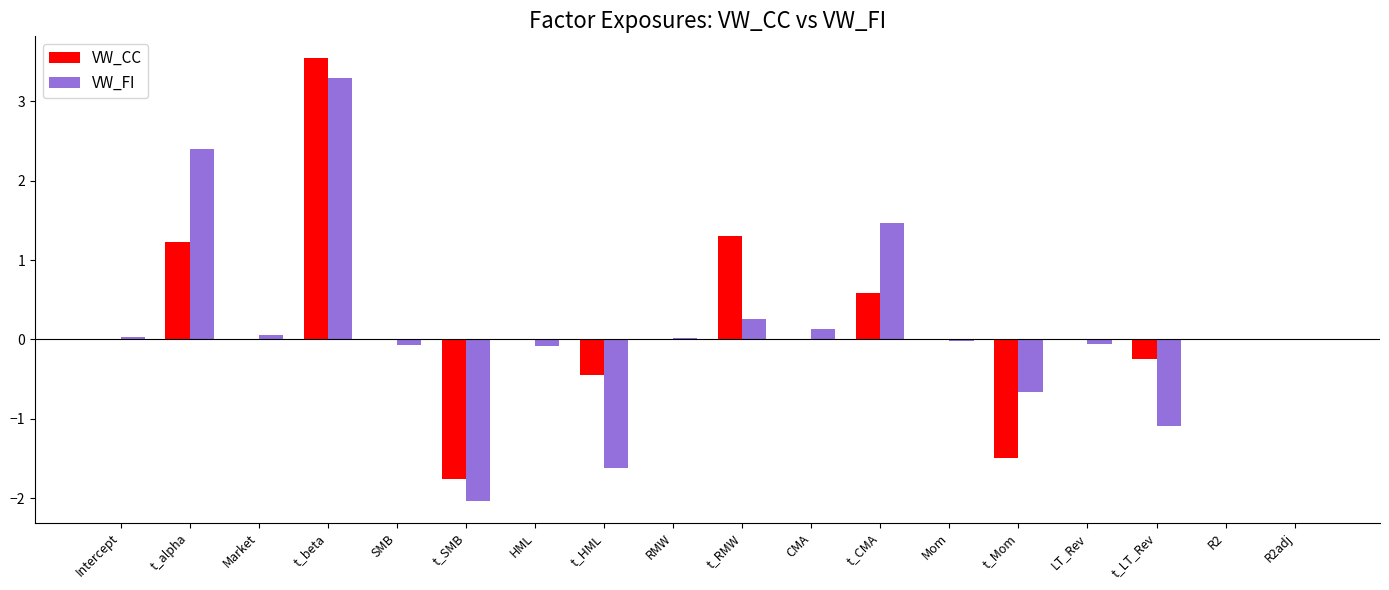

The value of VW_CC at t_LT_Rev is -0.3. True or false?

True